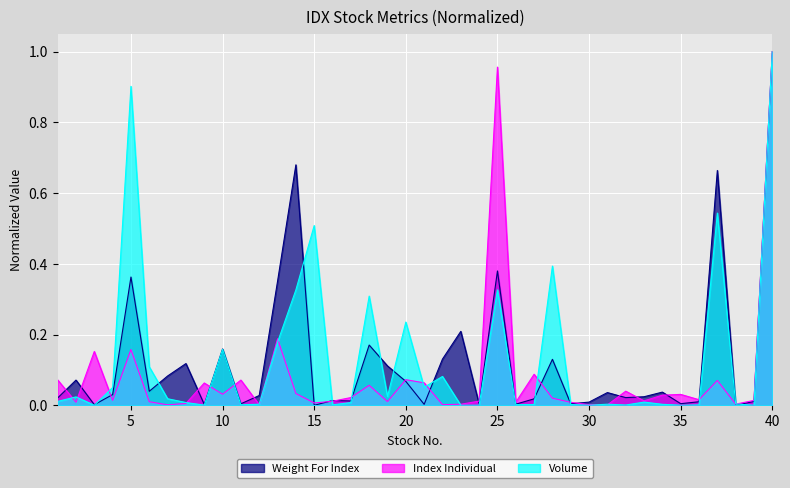

Reading left to right, list all the values displayed in this chart.

Weight For Index: 0.0	0.1	0.0	0.0	0.4	0.0	0.1	0.1	0.0	0.2	0.0	0.0	0.4	0.7	0.0	0.0	0.0	0.2	0.1	0.1	0.0	0.1	0.2	0.0	0.4	0.0	0.0	0.1	0.0	0.0	0.0	0.0	0.0	0.0	0.0	0.0	0.7	0.0	0.0	1.0
Index Individual: 0.1	0.0	0.2	0.0	0.2	0.0	0.0	0.0	0.1	0.0	0.1	0.0	0.2	0.0	0.0	0.0	0.0	0.1	0.0	0.1	0.1	0.0	0.0	0.0	1.0	0.0	0.1	0.0	0.0	0.0	0.0	0.0	0.0	0.0	0.0	0.0	0.1	0.0	0.0	1.0
Volume: 0.0	0.0	0.0	0.1	0.9	0.1	0.0	0.0	0.0	0.2	0.0	0.0	0.2	0.3	0.5	0.0	0.0	0.3	0.0	0.2	0.1	0.1	0.0	0.0	0.3	0.0	0.0	0.4	0.0	0.0	0.0	0.0	0.0	0.0	0.0	0.0	0.5	0.0	0.0	1.0